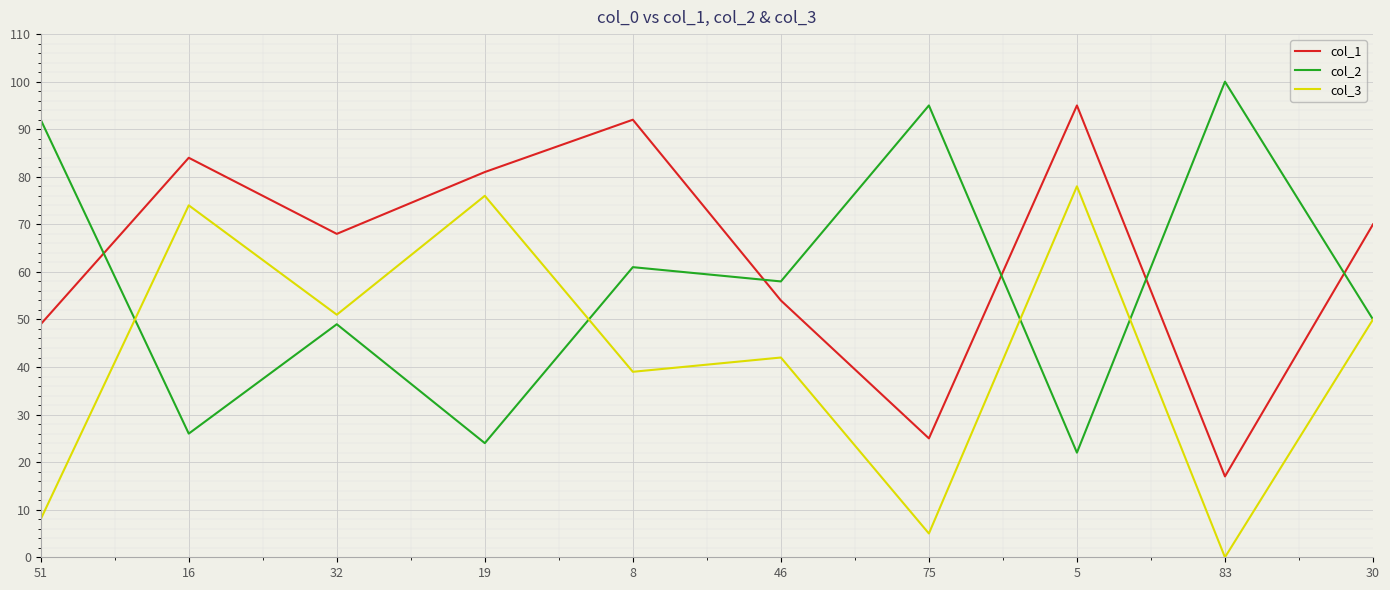

What is the minimum value for col_2?

22